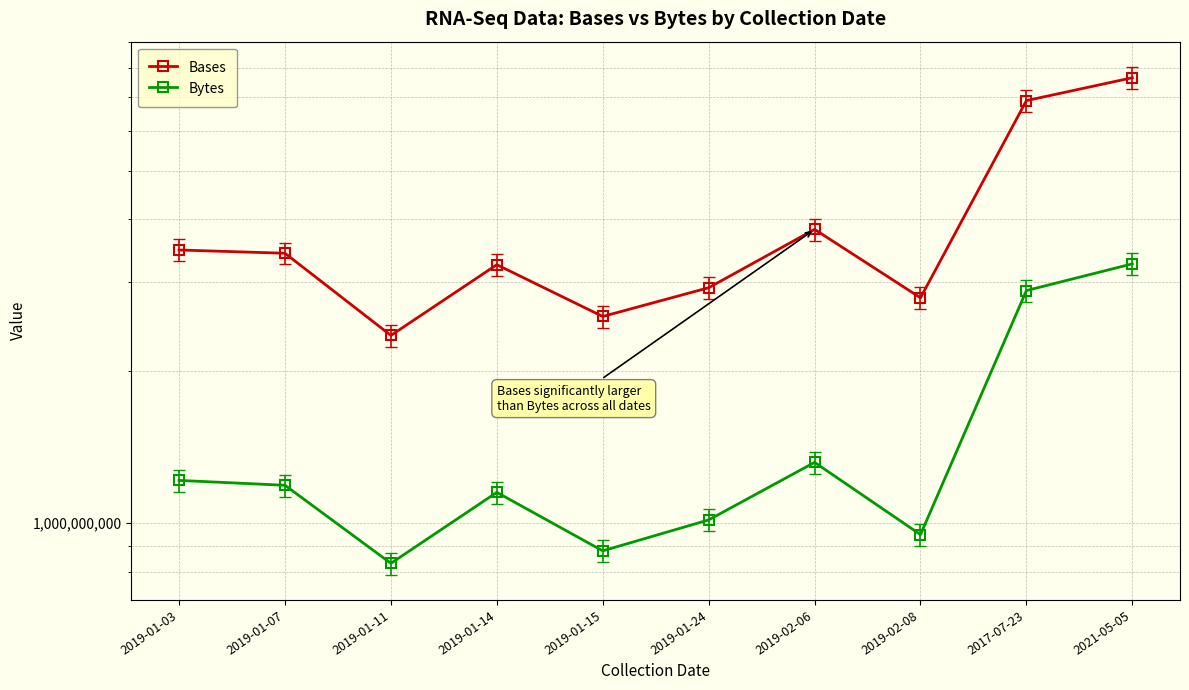

Which has a higher value, 2017-07-23 or 2019-01-24?

2017-07-23